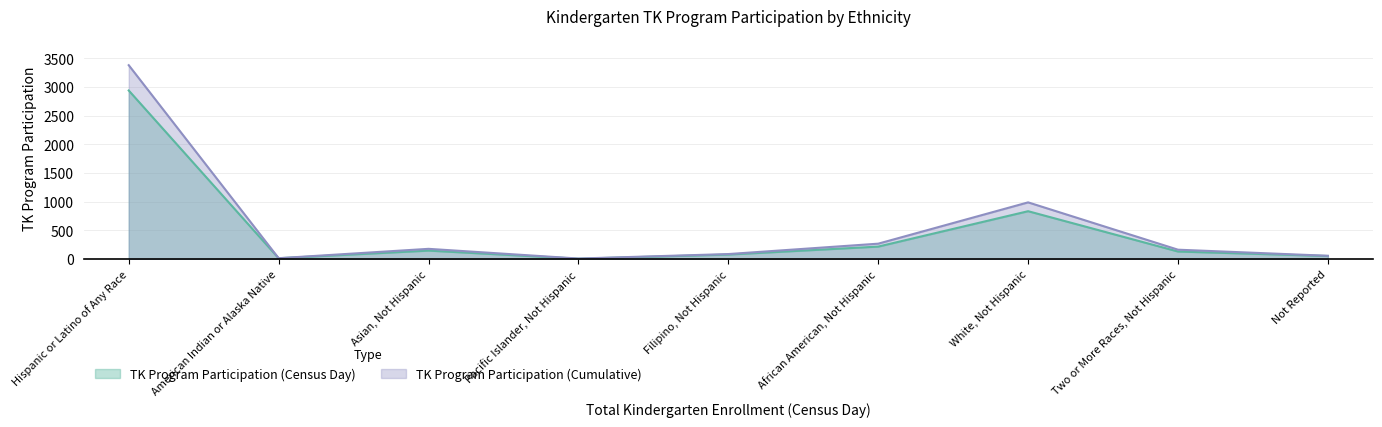

Rank the series at Pacific Islander, Not Hispanic from highest to lowest value.

TK Program Participation (Cumulative), TK Program Participation (Census Day)